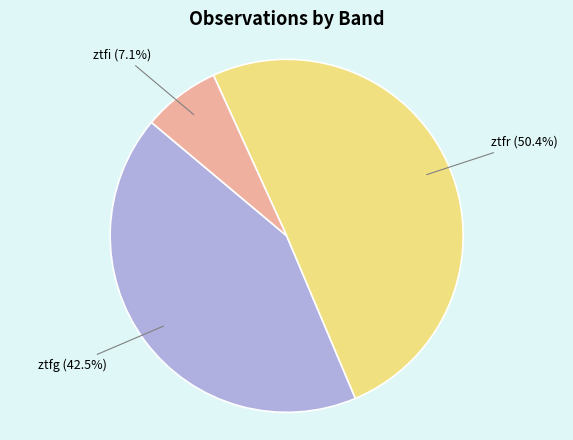

Count the number of slices in the pie.

3